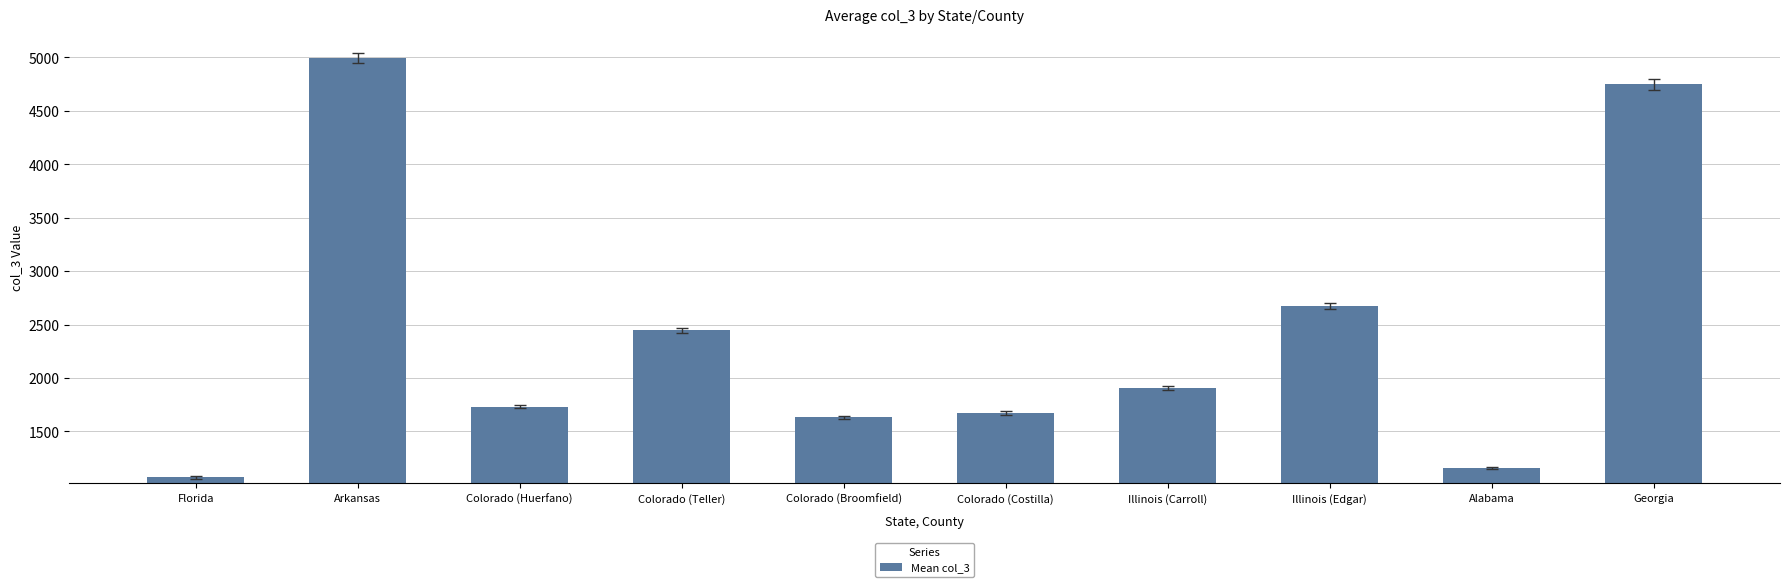

List the labels in order of value, smallest first.

Florida, Alabama, Colorado (Broomfield), Colorado (Costilla), Colorado (Huerfano), Illinois (Carroll), Colorado (Teller), Illinois (Edgar), Georgia, Arkansas